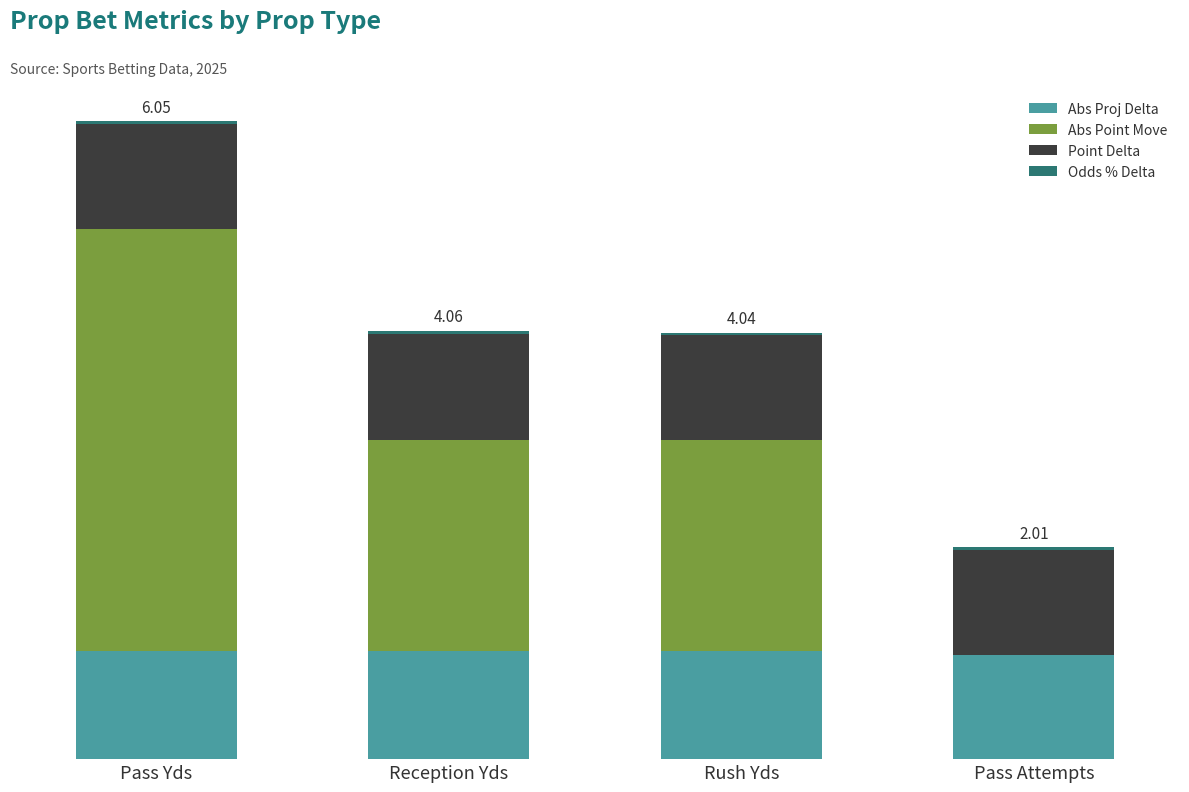

Rank the series at Rush Yds from highest to lowest value.

Abs Point Move, Abs Proj Delta, Point Delta, Odds % Delta